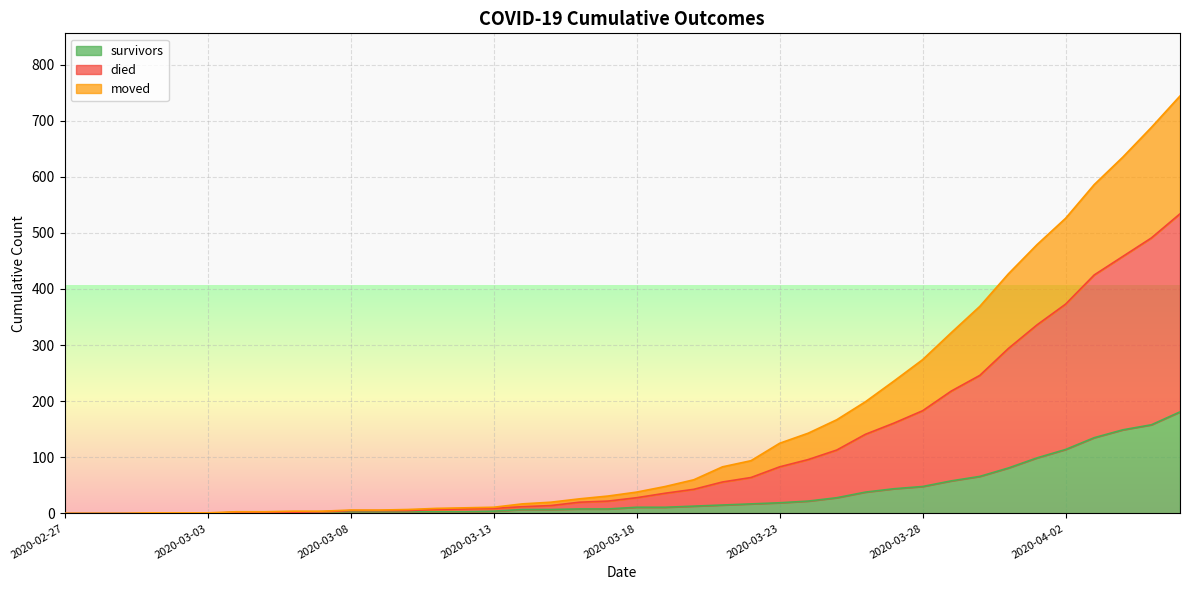

How many distinct data groups are displayed?

3